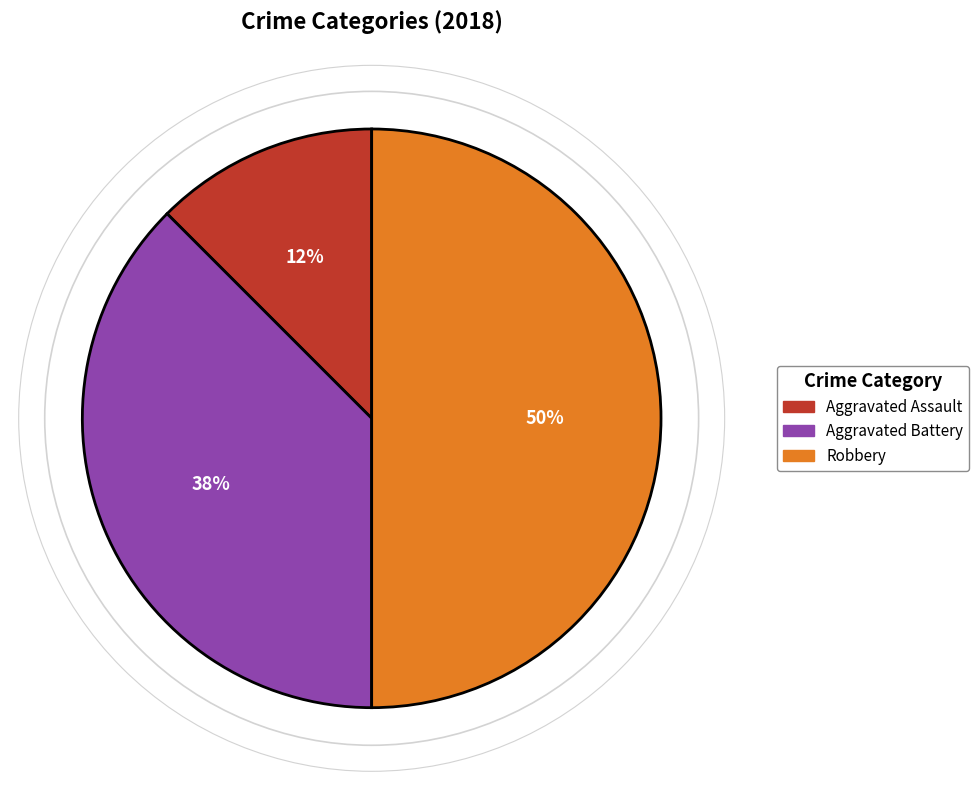

To the nearest percent, what is the average slice percentage?

33%